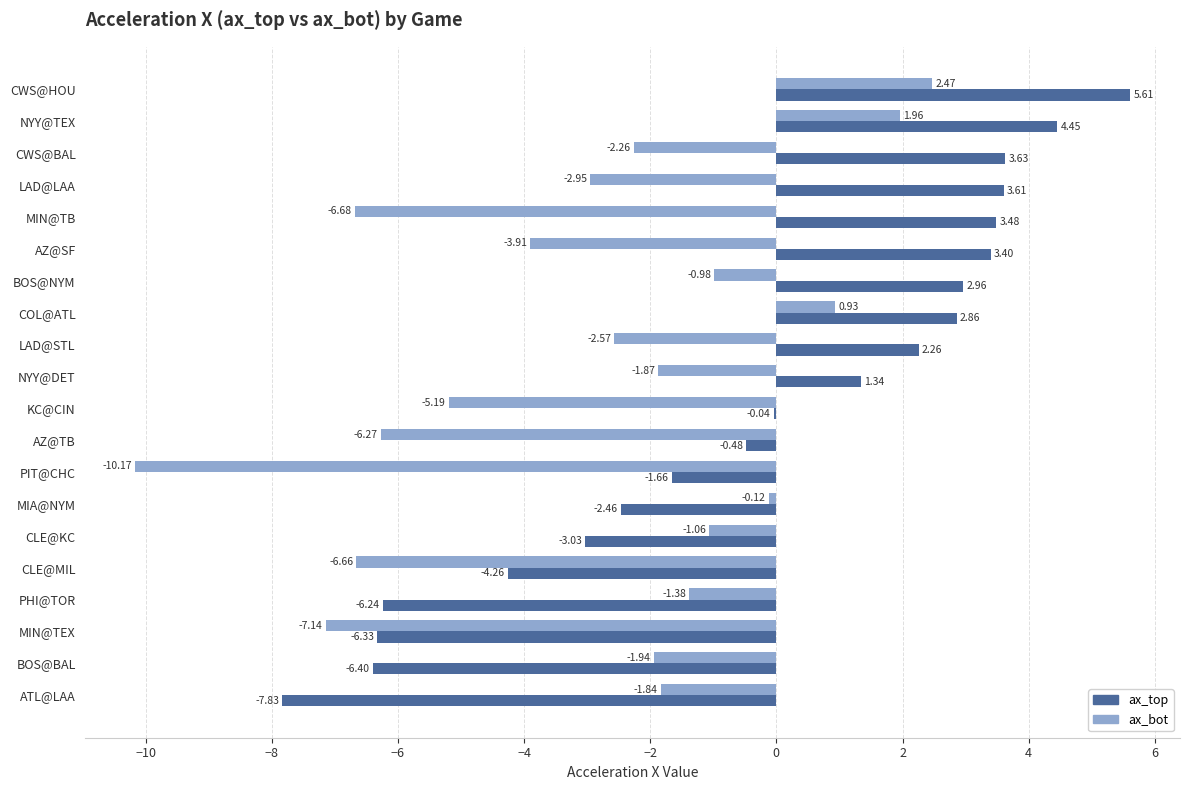

At which label is ax_bot closest to -3?

LAD@LAA